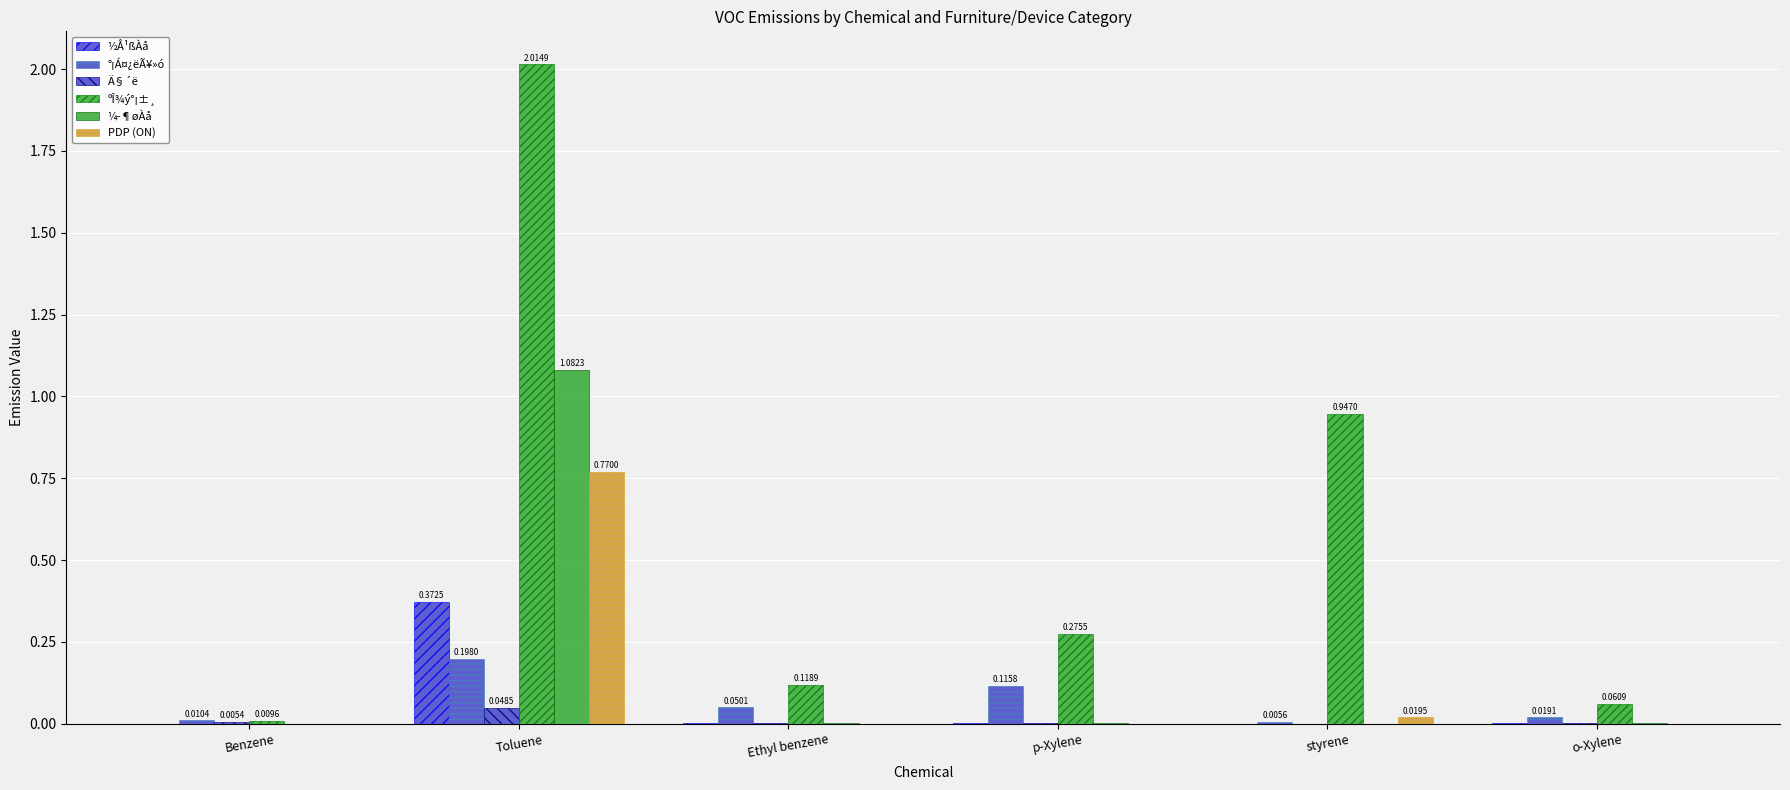

Which category has the highest value in the Ä§´ë series?

Toluene